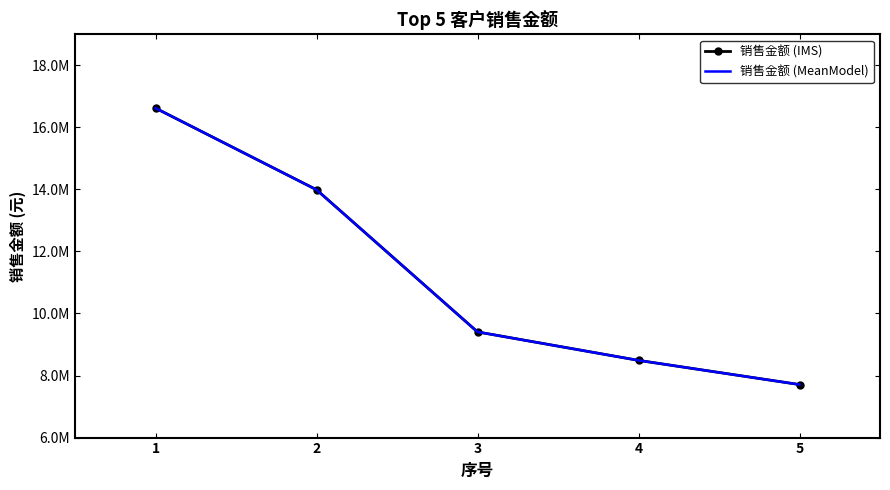

How many values in the 销售金额 (IMS) series are below 9406122?

2